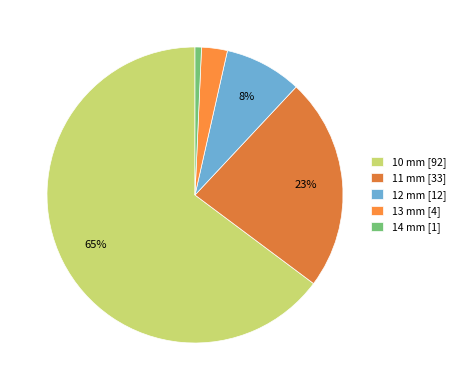

Between 14 mm and 11 mm, which is larger?

11 mm